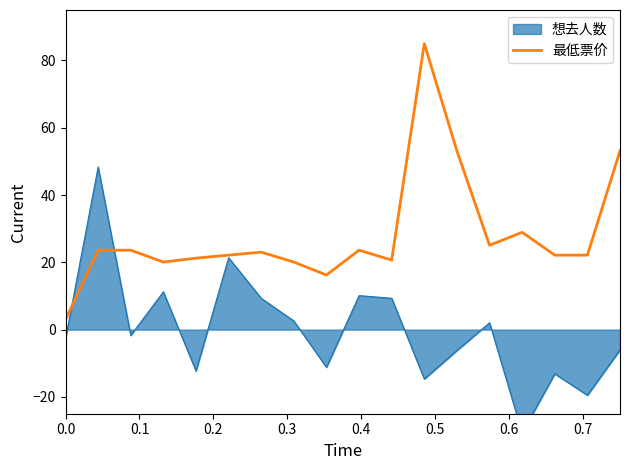

How many categories are shown in the chart?

18